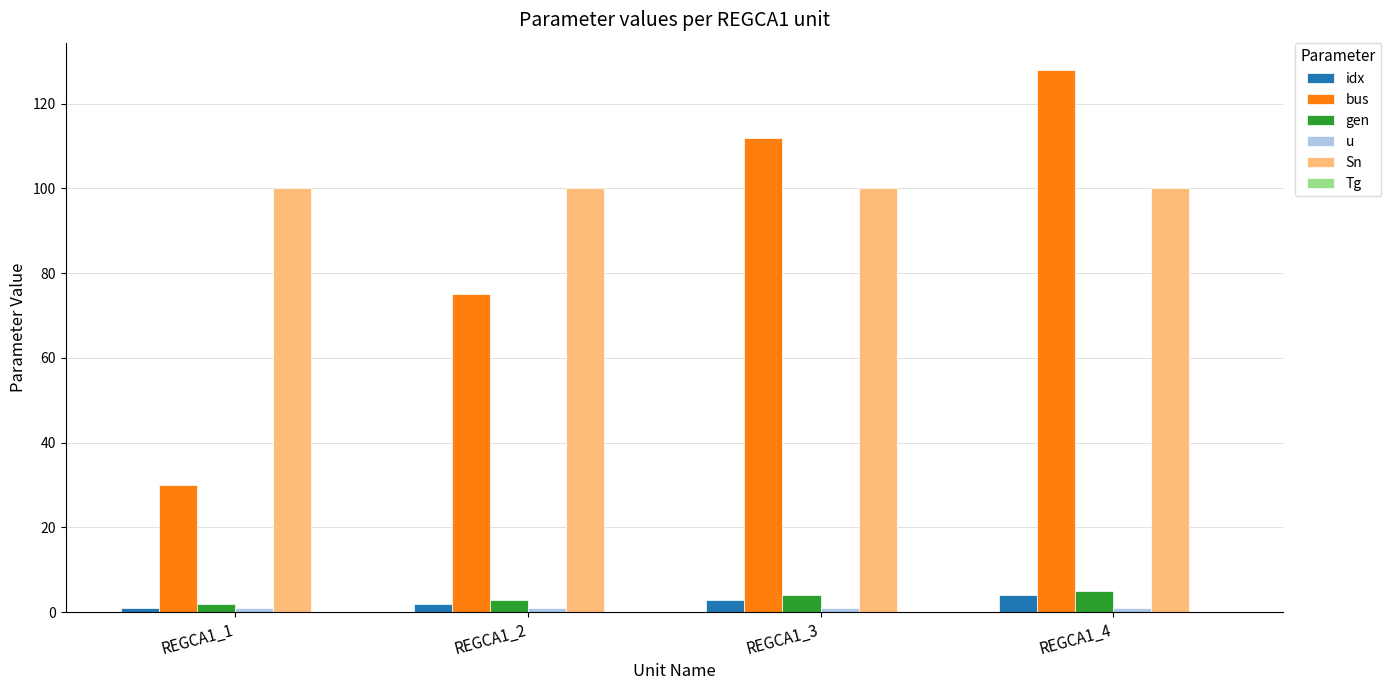

Which series has the largest total across all categories?

Sn